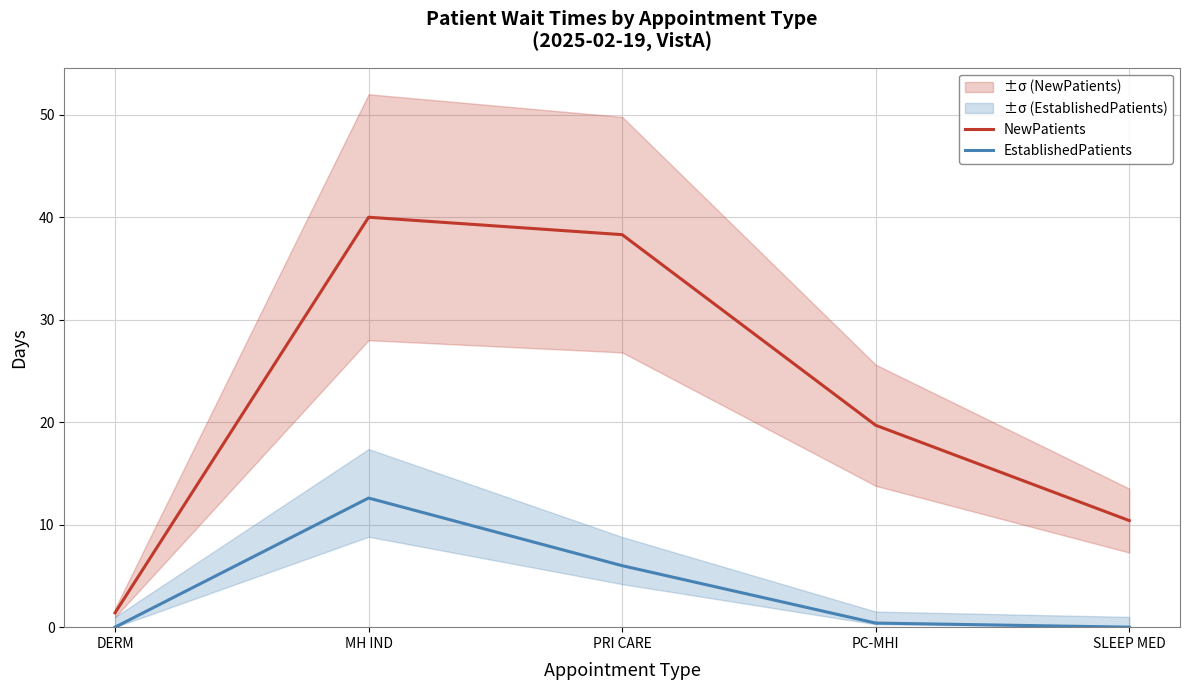

At which category is the sum across all series the highest?

MH IND